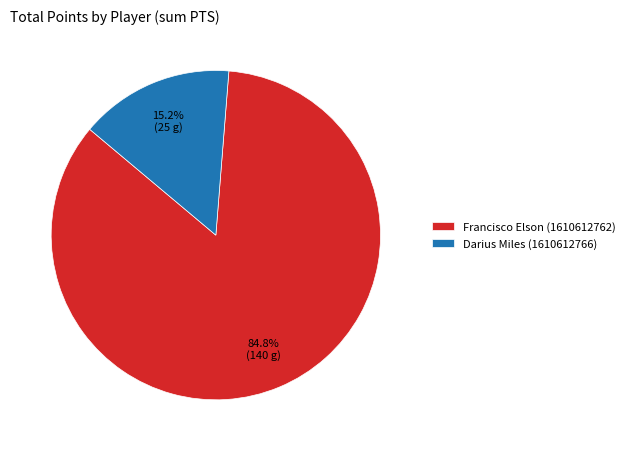

Does any single category account for the majority?

Yes